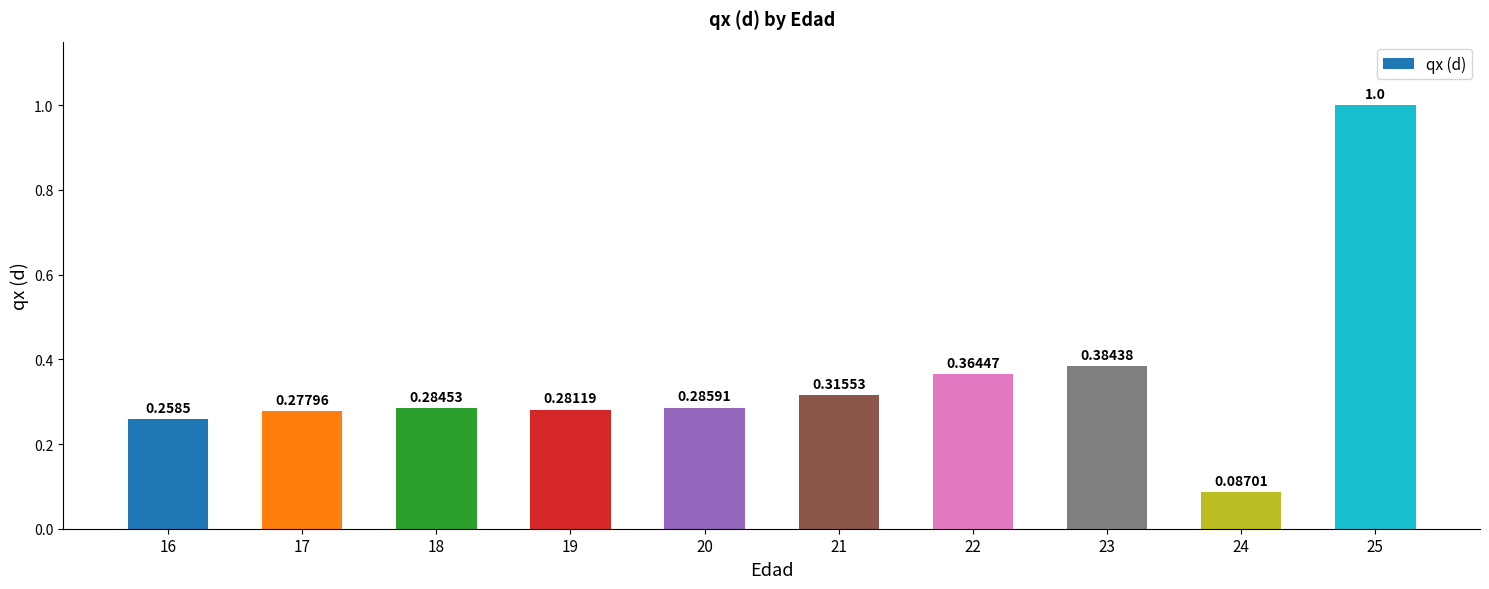

Rank the categories by value from highest to lowest.

25, 23, 22, 21, 20, 18, 19, 17, 16, 24